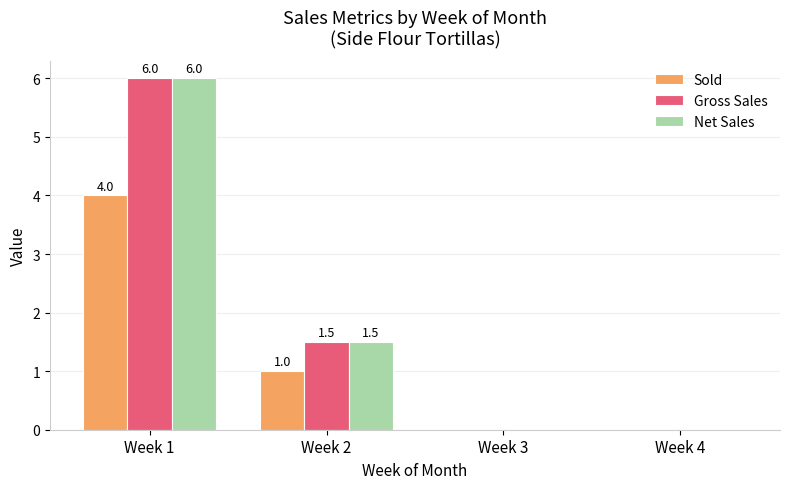

What is the total value across all series at Week 2?

4.0